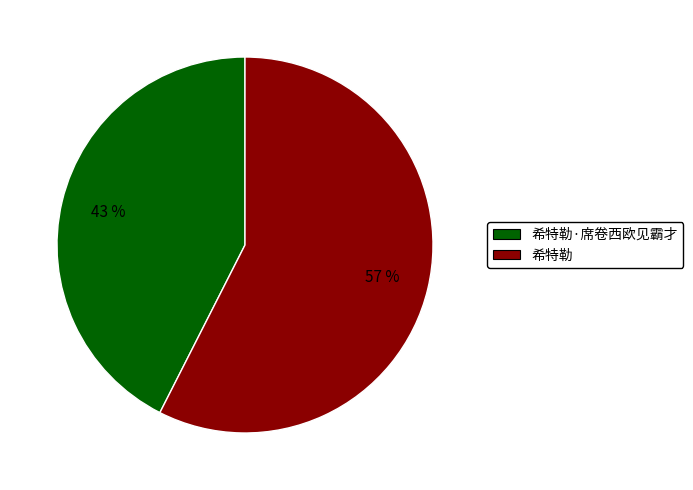

To the nearest percent, what is the combined percentage of 希特勒·席卷西欧见霸才 and 希特勒?

100%